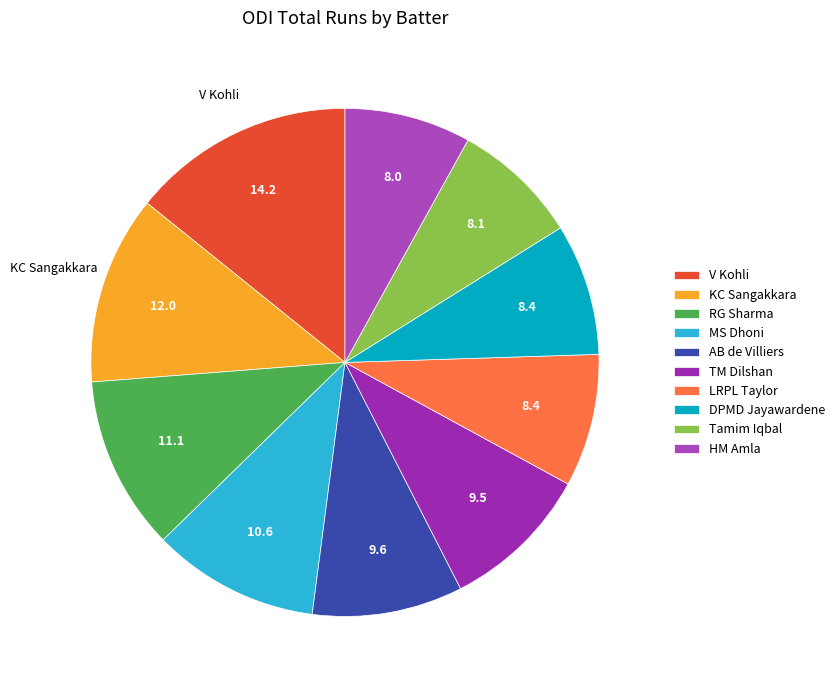

What percentage is NOT represented by RG Sharma?

88.9%